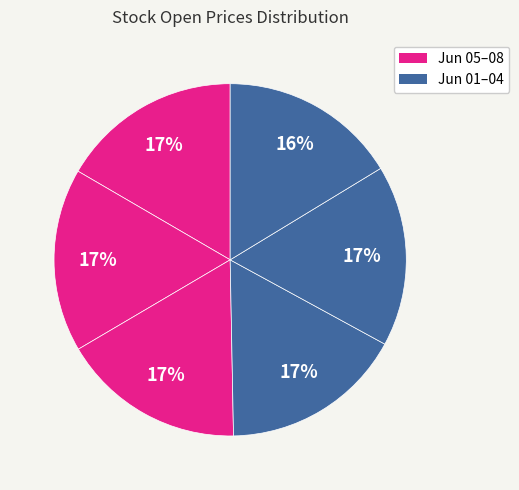

How many slices are in this pie chart?

6